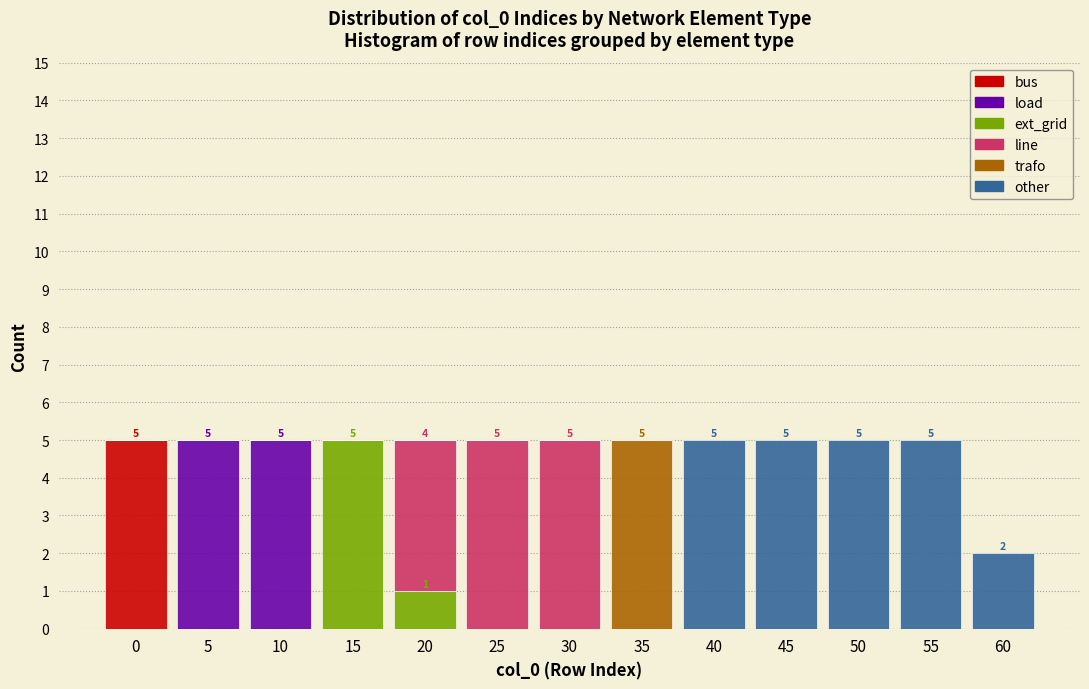

Is it true that bus equals 0 at 25?

True